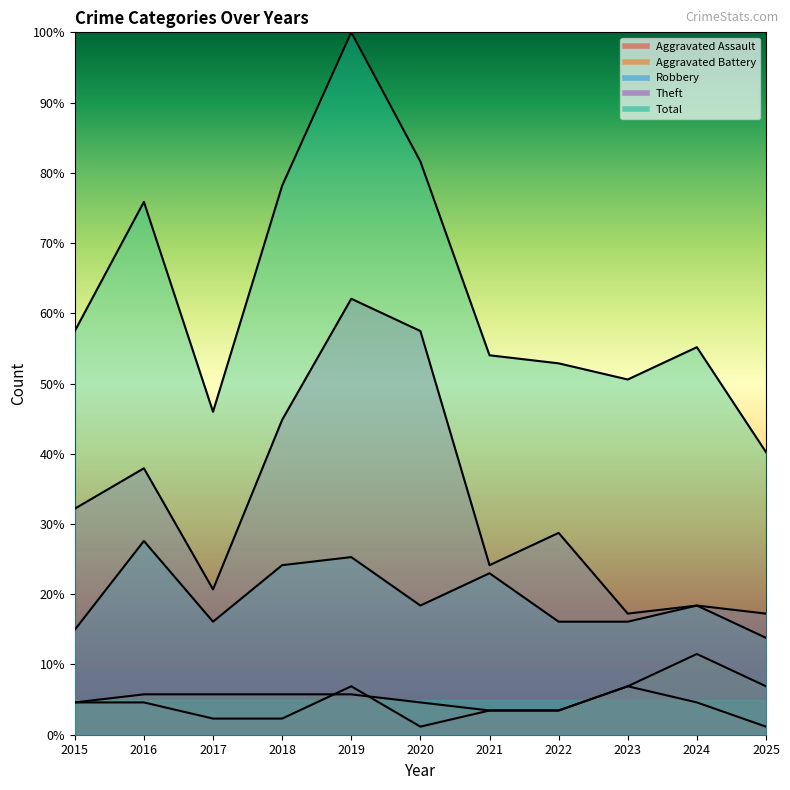

How many interior local valleys does the Aggravated Assault series have?

1